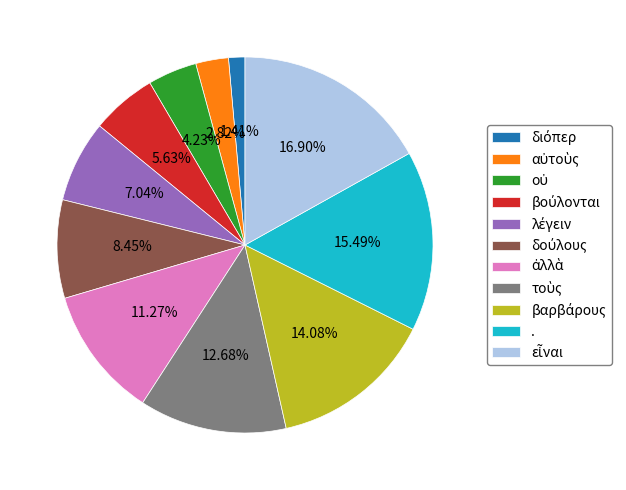

Is . the majority of the pie?

No